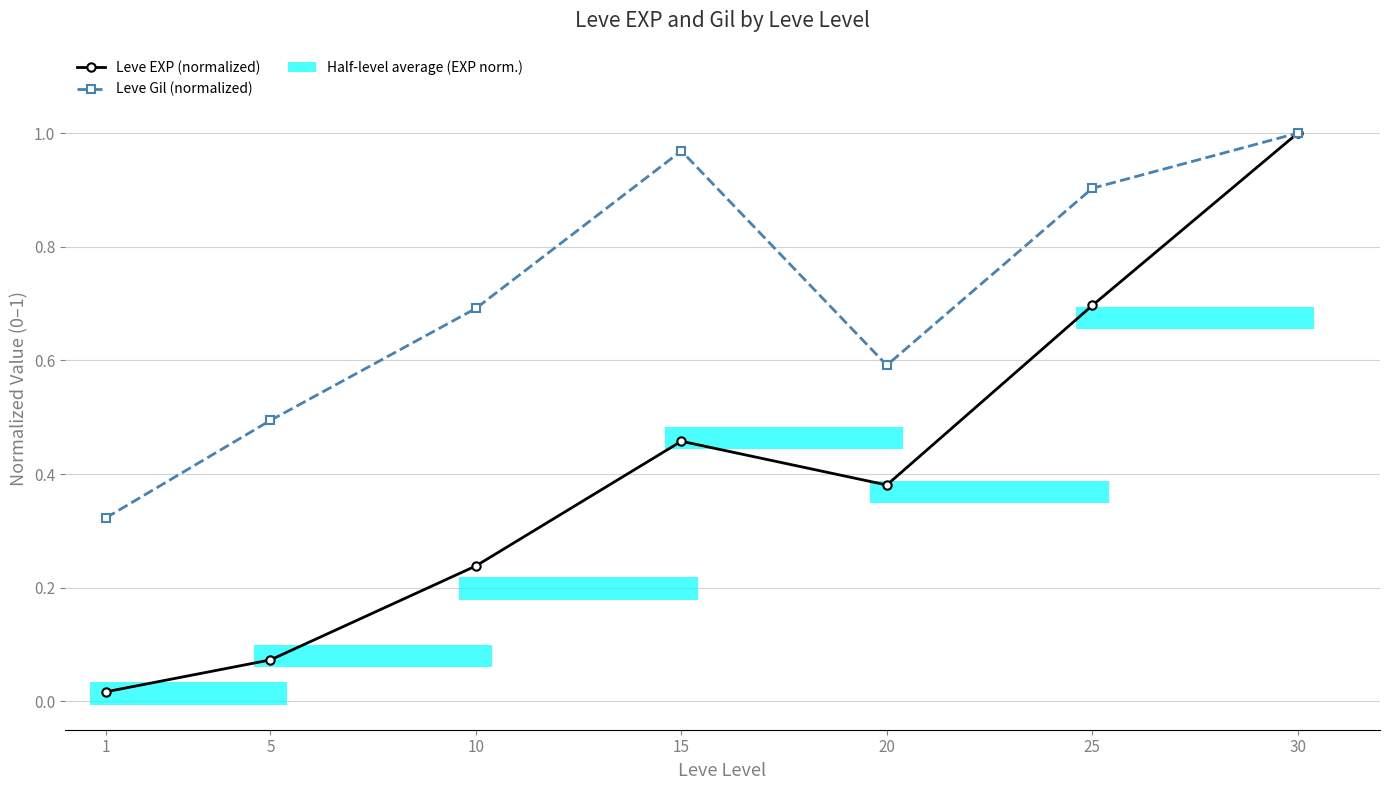

The value of Leve Gil (normalized) at 20 is 0.9. True or false?

False